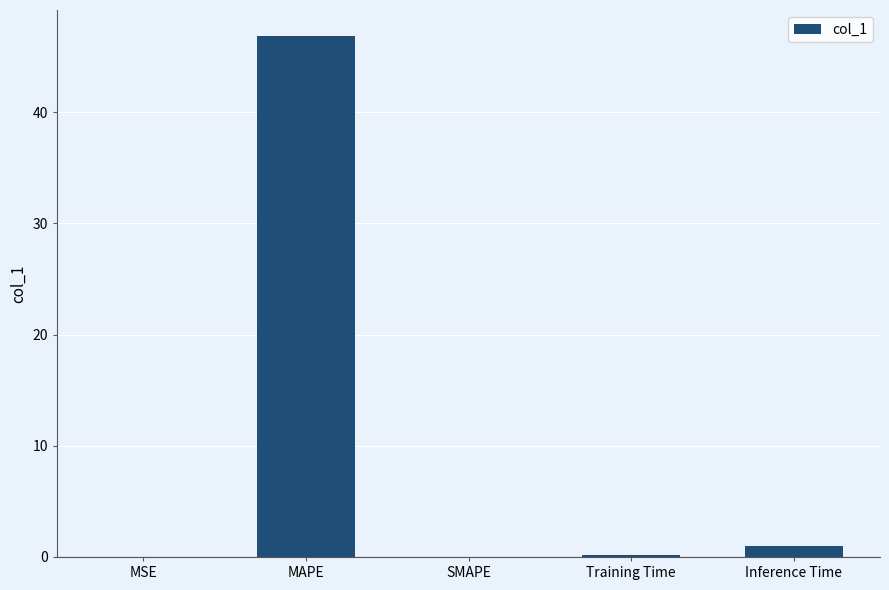

What is the maximum value shown in the chart?

46.8